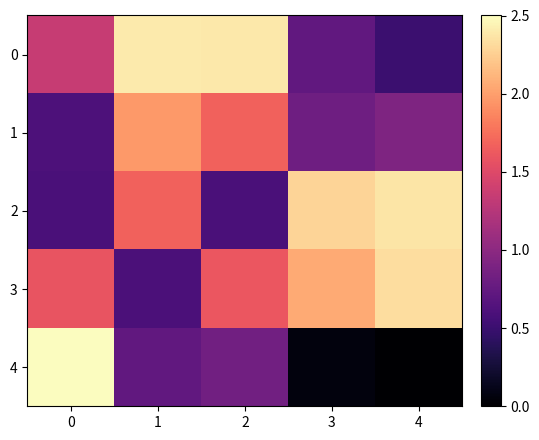

Reading right to left, what are all the values shown in this chart?

0: 4=288.2	3=335.9	2=671.3	1=673.8	0=461.3
1: 4=372.2	3=351.2	2=526.1	1=587.0	0=310.1
2: 4=667.4	3=649.5	2=306.5	1=526.6	0=306.4
3: 4=660.9	3=604.8	2=512.9	1=307.5	0=508.6
4: 4=185.2	3=198.2	2=355.6	1=335.6	0=695.1